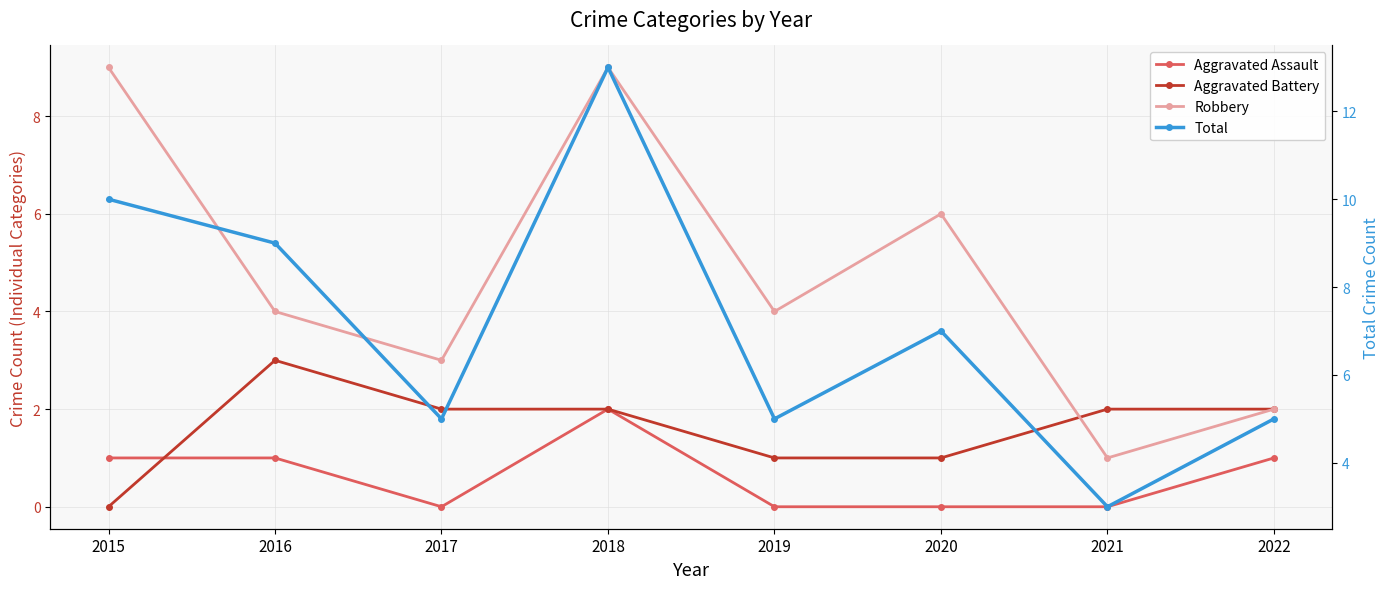

How many distinct data groups are displayed?

4